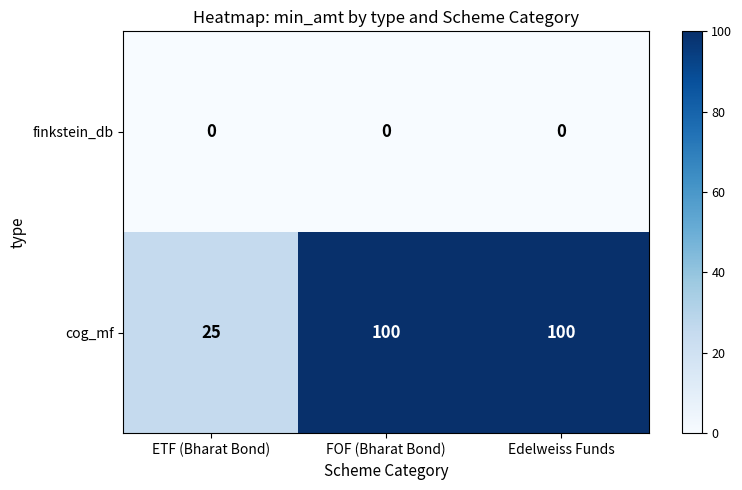

What is the maximum value shown in the chart?

100